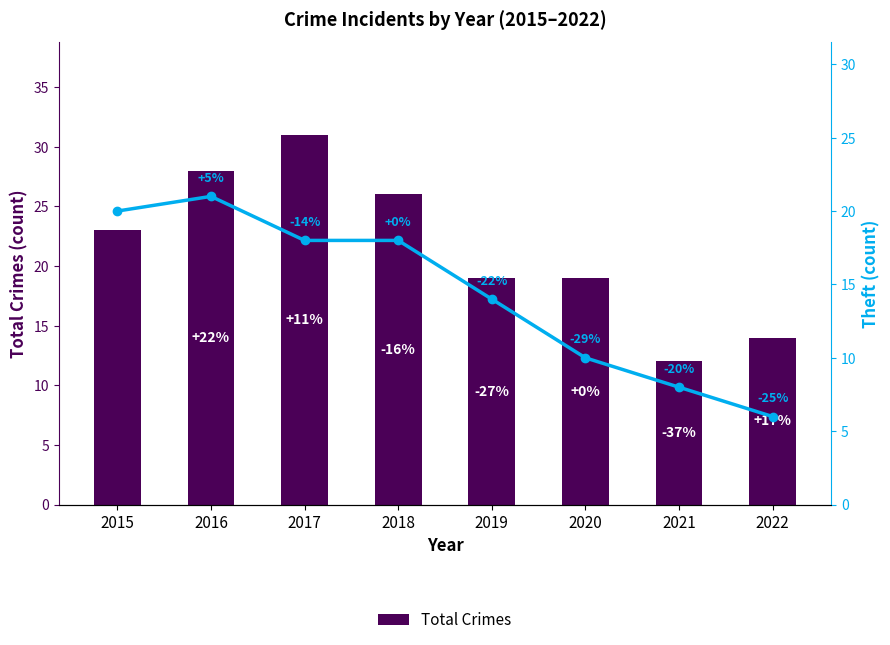

What is the difference between the Total Crimes values at 2016 and 2020?

9